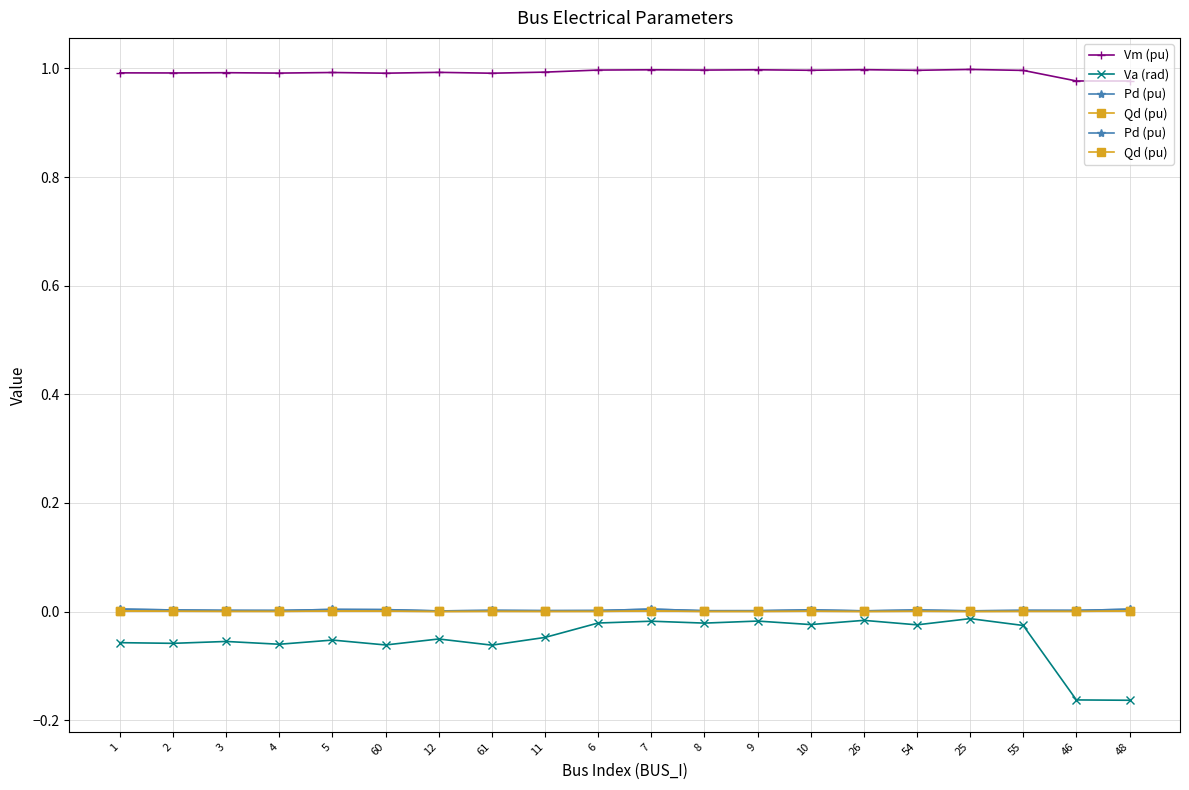

Between 61 and 48, which is larger?

61